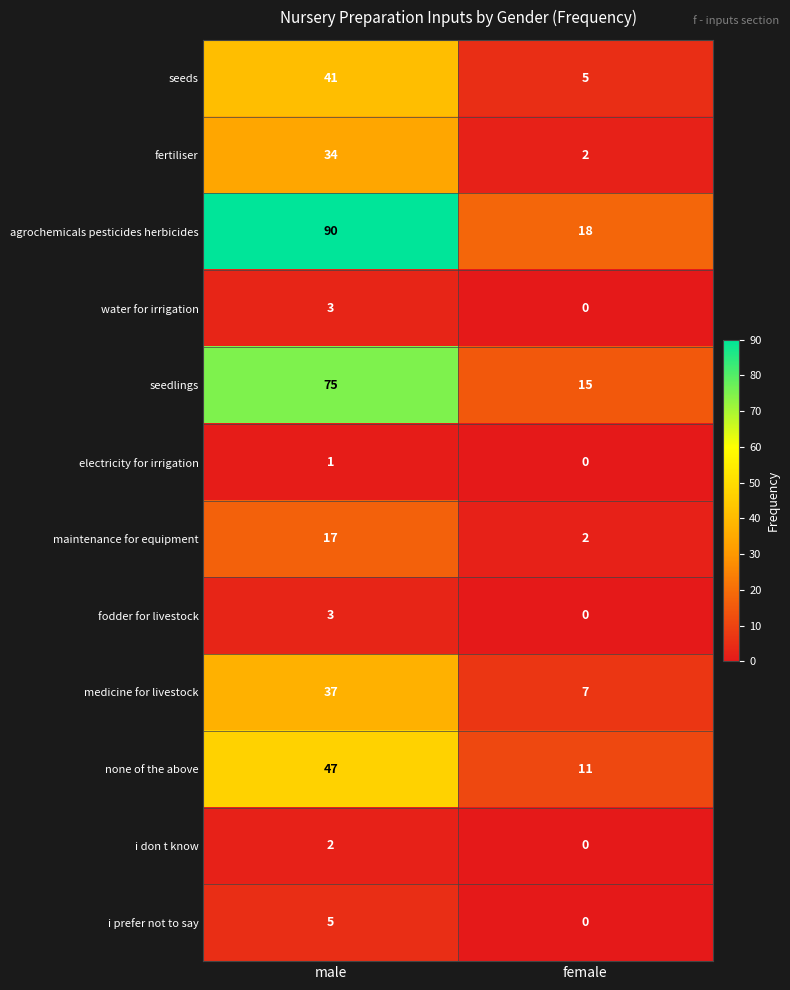

Which series changed the most between male and female?

agrochemicals pesticides herbicides